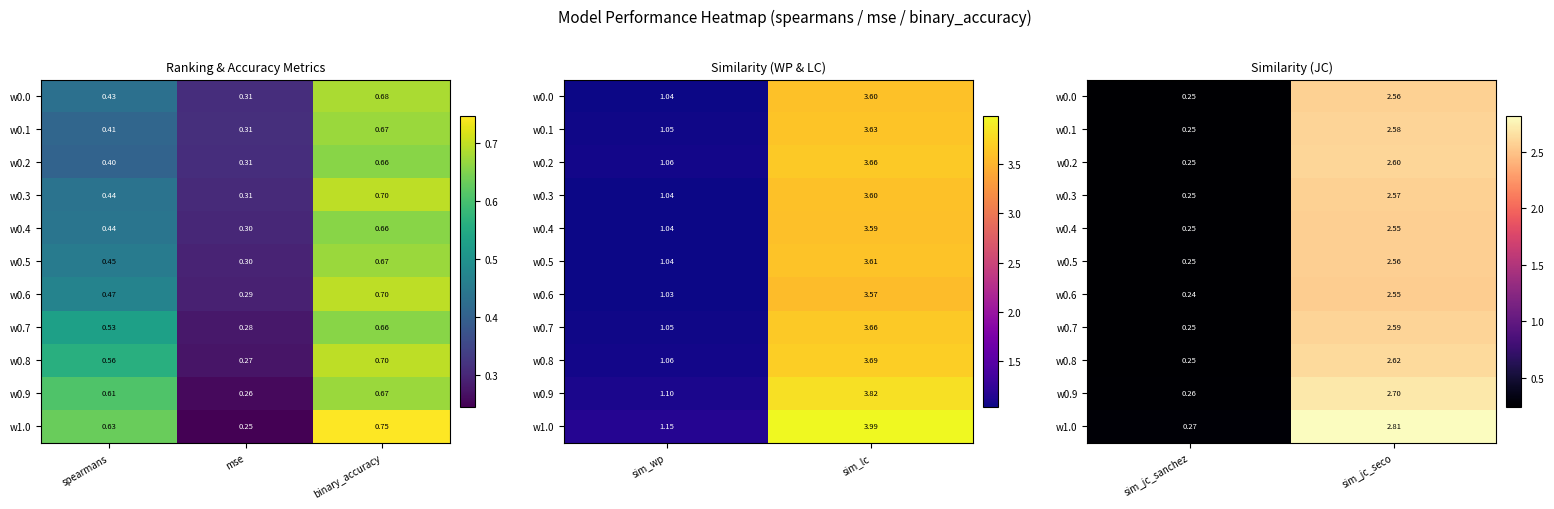

True or false: w0.7 has a value of 4.2 at sim_jc_seco.

False